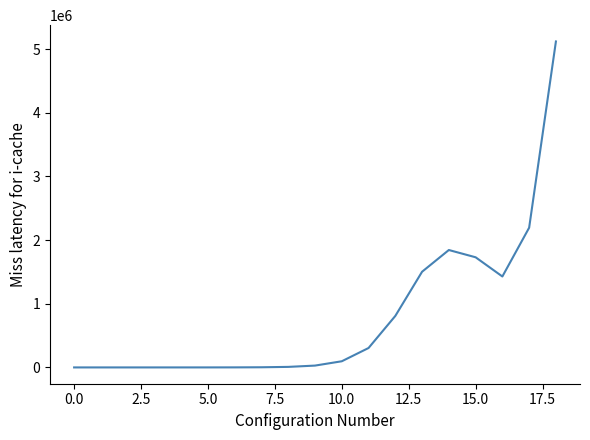

What is the difference between the maximum and minimum values?

5119110.4